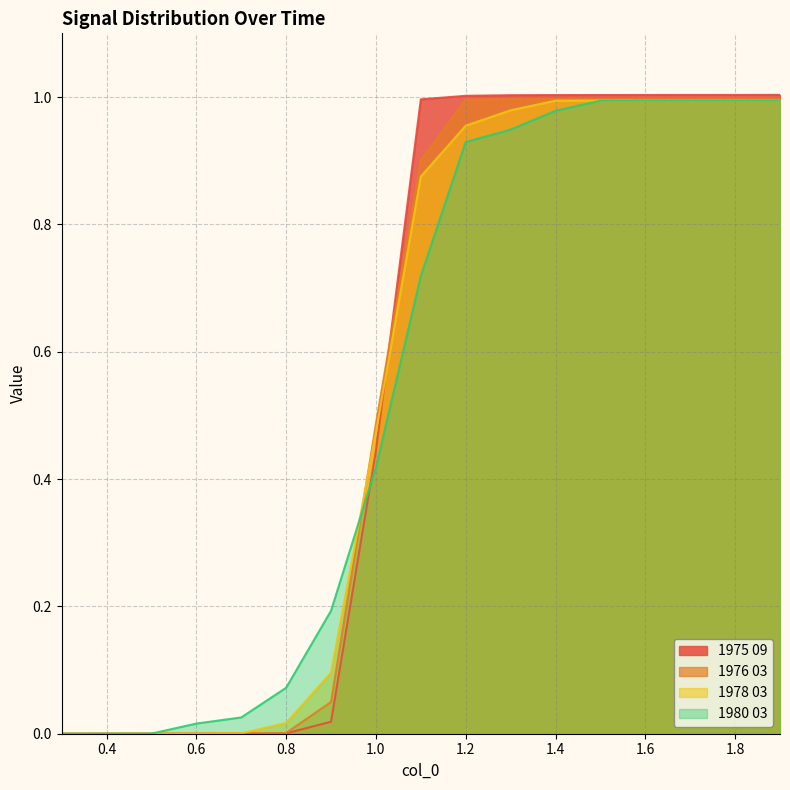

What position from the right is 1.6?

4